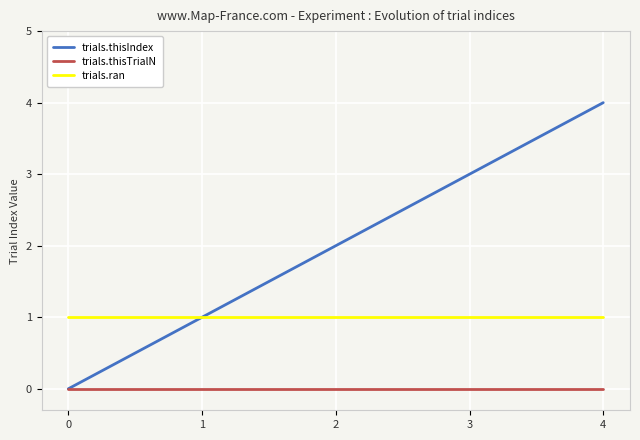

What is the total value across all series at 0?

1